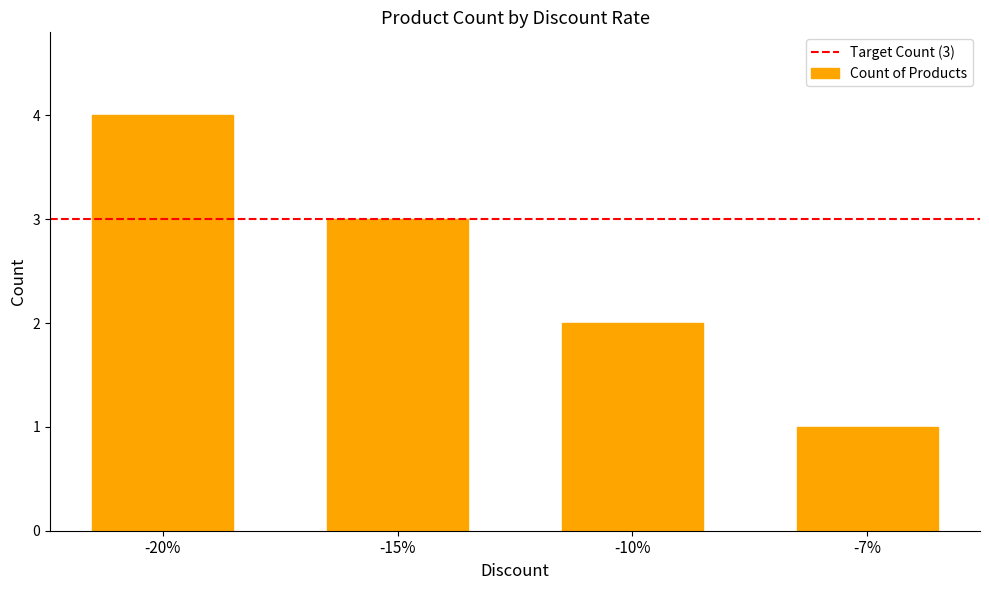

The value at -10% is 2. True or false?

True